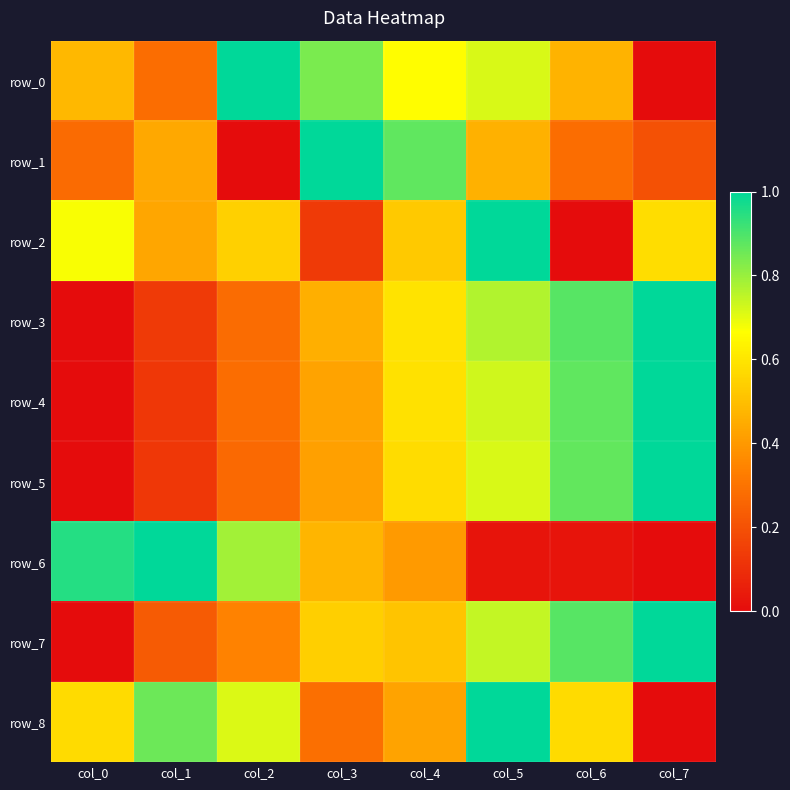

What is the spread (max minus min) of values at col_2?

1.0